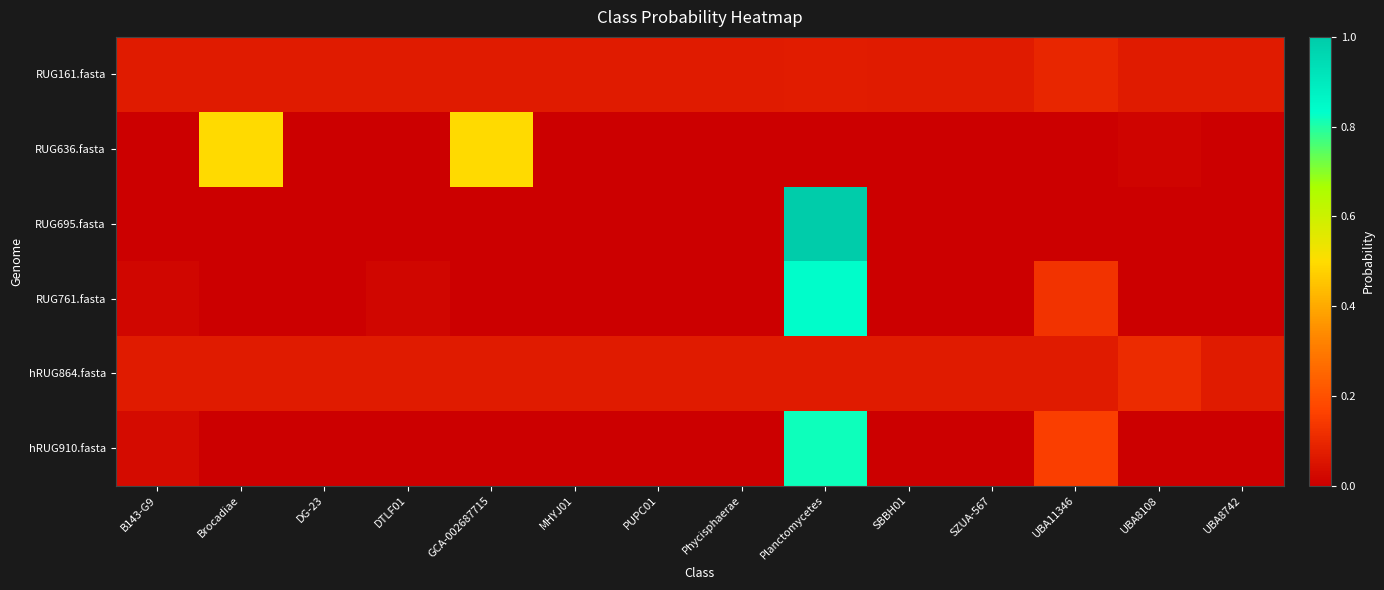

Reading right to left, what are all the values shown in this chart?

RUG161.fasta: UBA8742=0.1	UBA8108=0.1	UBA11346=0.1	SZUA-567=0.1	SBBH01=0.1	Planctomycetes=0.1	Phycisphaerae=0.1	PUPC01=0.1	MHYJ01=0.1	GCA-002687715=0.1	DTLF01=0.1	DG-23=0.1	Brocadiae=0.1	B143-G9=0.1
RUG636.fasta: UBA8742=0.0	UBA8108=0.0	UBA11346=0.0	SZUA-567=0.0	SBBH01=0.0	Planctomycetes=0.0	Phycisphaerae=0.0	PUPC01=0.0	MHYJ01=0.0	GCA-002687715=0.5	DTLF01=0.0	DG-23=0.0	Brocadiae=0.5	B143-G9=0.0
RUG695.fasta: UBA8742=0.0	UBA8108=0.0	UBA11346=0.0	SZUA-567=0.0	SBBH01=0.0	Planctomycetes=1.0	Phycisphaerae=0.0	PUPC01=0.0	MHYJ01=0.0	GCA-002687715=0.0	DTLF01=0.0	DG-23=0.0	Brocadiae=0.0	B143-G9=0.0
RUG761.fasta: UBA8742=0.0	UBA8108=0.0	UBA11346=0.1	SZUA-567=0.0	SBBH01=0.0	Planctomycetes=0.8	Phycisphaerae=0.0	PUPC01=0.0	MHYJ01=0.0	GCA-002687715=0.0	DTLF01=0.0	DG-23=0.0	Brocadiae=0.0	B143-G9=0.0
hRUG864.fasta: UBA8742=0.1	UBA8108=0.1	UBA11346=0.1	SZUA-567=0.1	SBBH01=0.1	Planctomycetes=0.1	Phycisphaerae=0.1	PUPC01=0.1	MHYJ01=0.1	GCA-002687715=0.1	DTLF01=0.1	DG-23=0.1	Brocadiae=0.1	B143-G9=0.1
hRUG910.fasta: UBA8742=0.0	UBA8108=0.0	UBA11346=0.2	SZUA-567=0.0	SBBH01=0.0	Planctomycetes=0.8	Phycisphaerae=0.0	PUPC01=0.0	MHYJ01=0.0	GCA-002687715=0.0	DTLF01=0.0	DG-23=0.0	Brocadiae=0.0	B143-G9=0.0